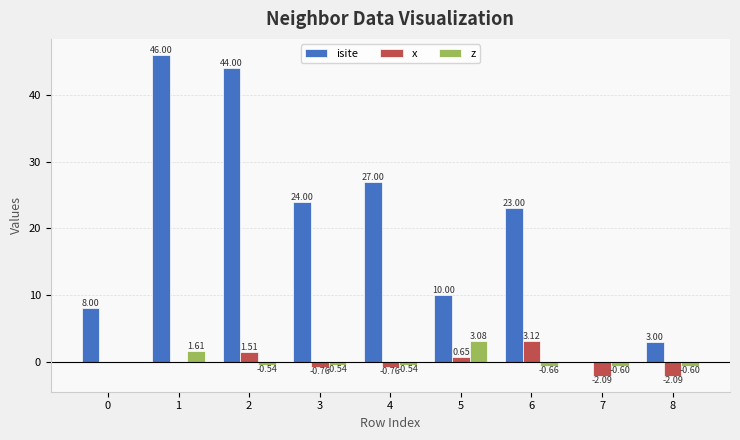

What is the average value of the isite series?

20.6